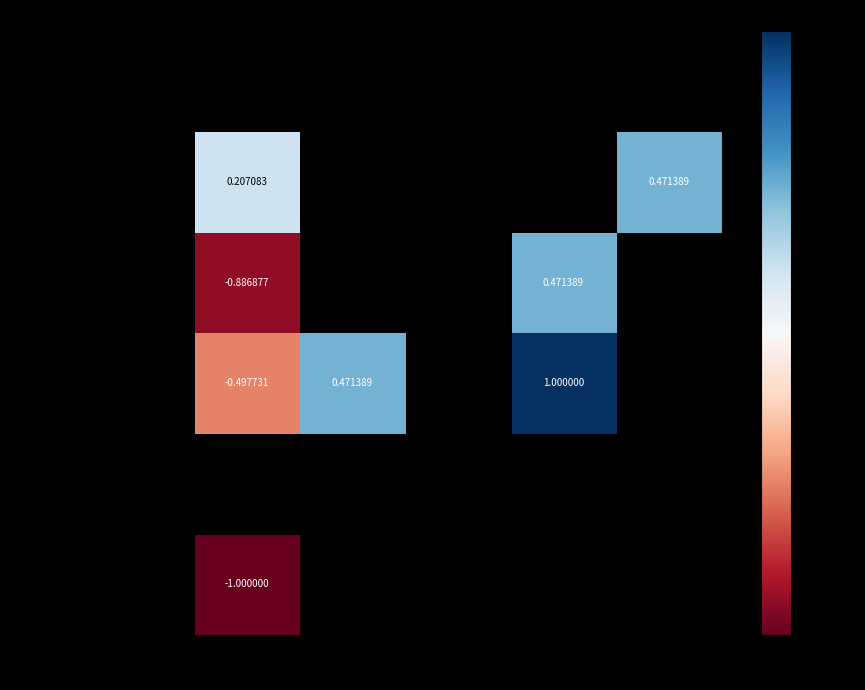

What is the spread (max minus min) of values at 59-69?

1.2